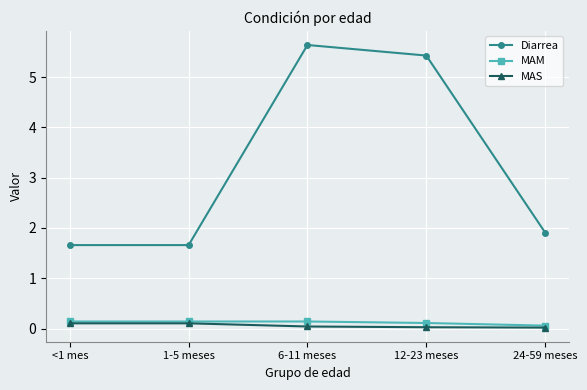

Is it true that Diarrea equals 1.7 at <1 mes?

True